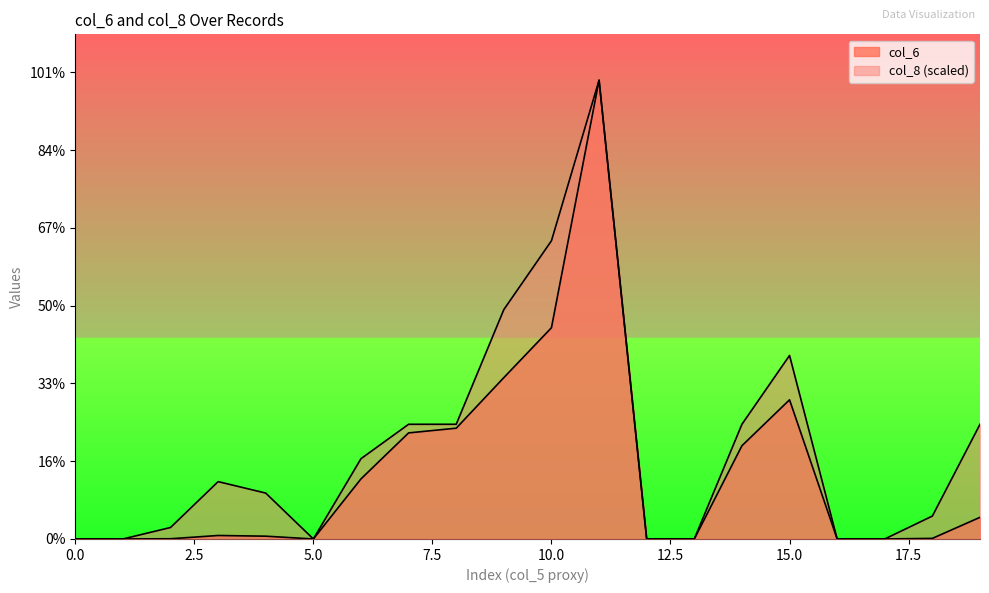

Between 0 and 1370000, which is larger?

1370000